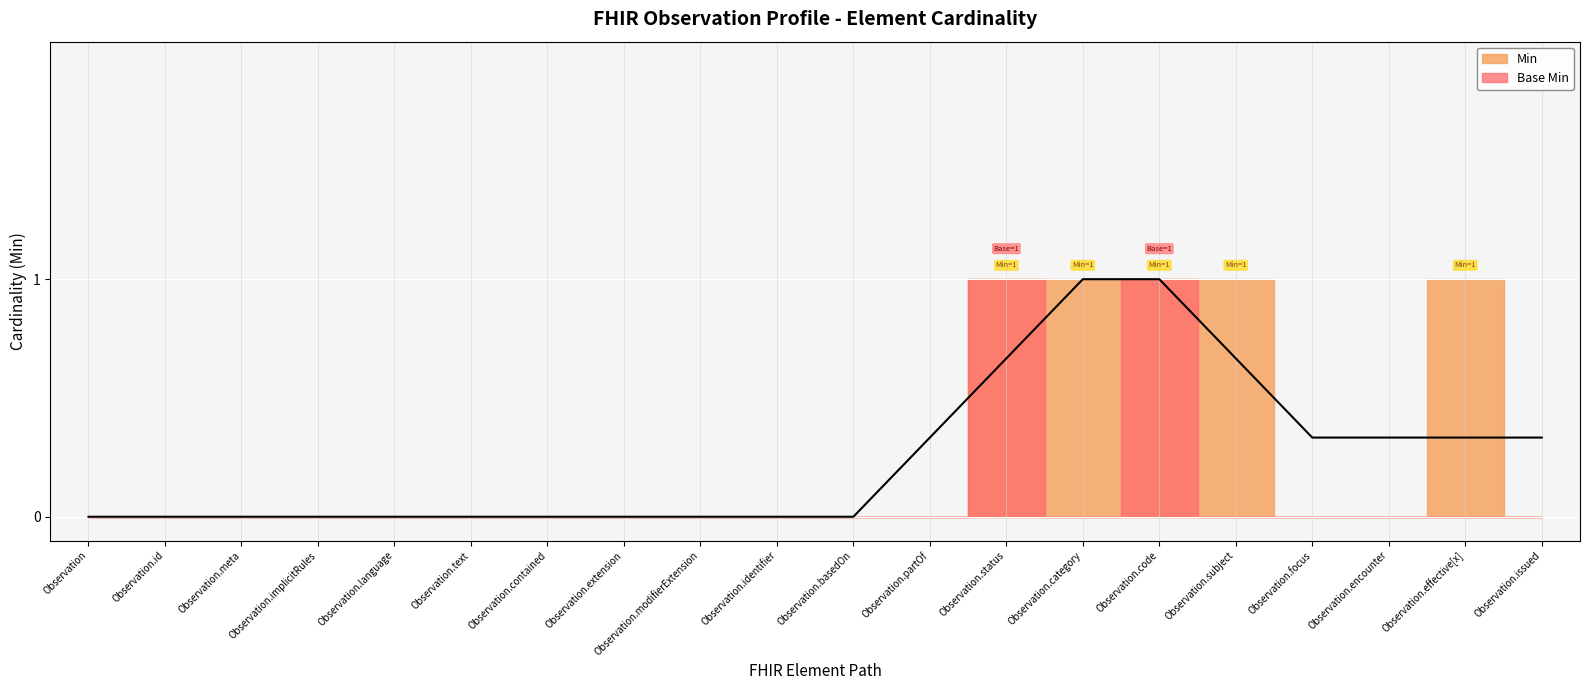

Which has a higher value, Observation.issued or Observation.contained?

Observation.issued